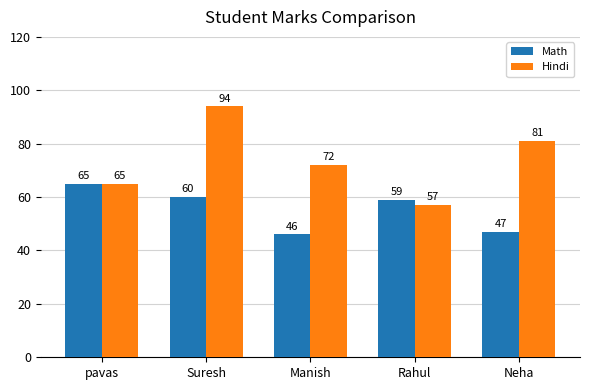

At Rahul, list the series in order from largest to smallest.

Math, Hindi